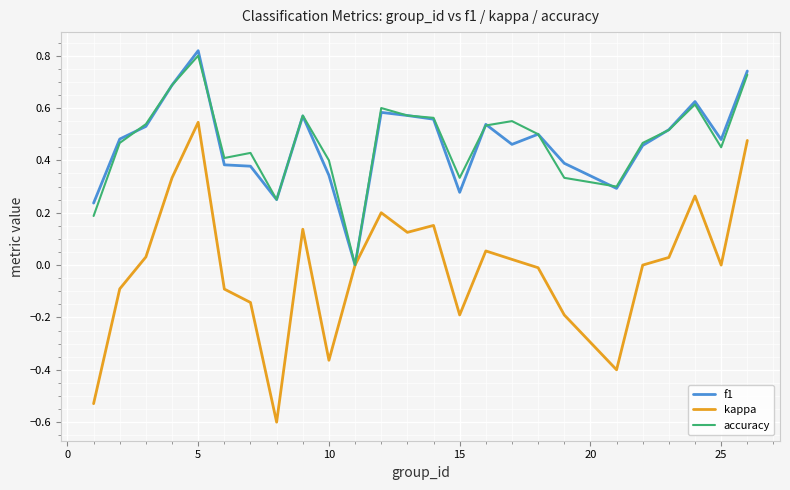

Which series has the largest range (max minus min)?

kappa